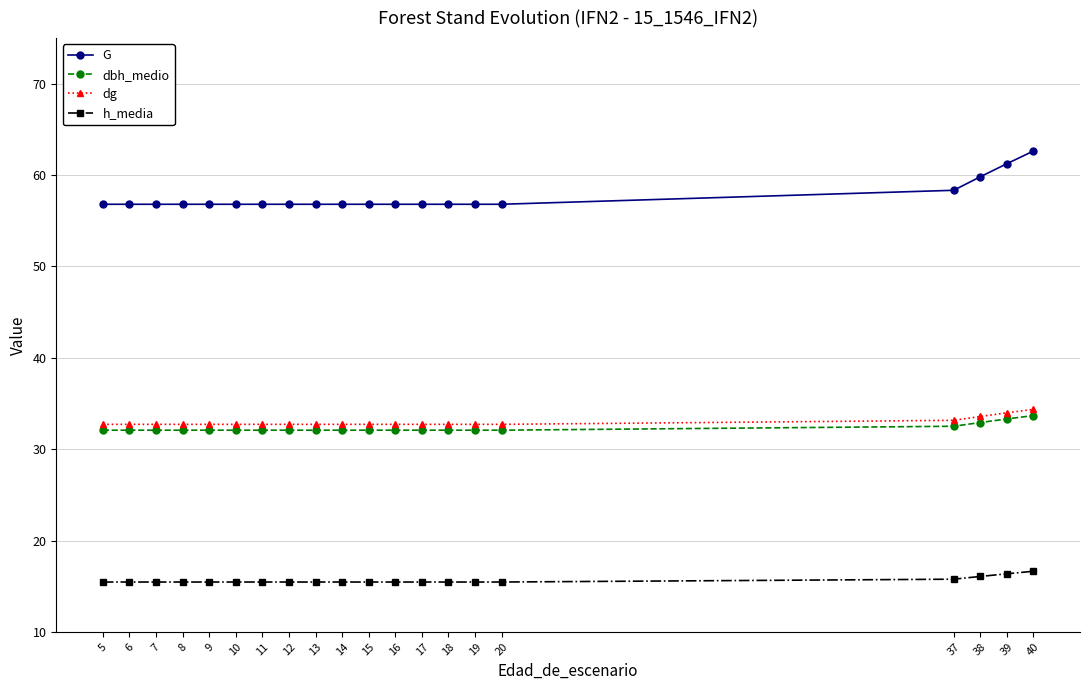

True or false: dbh_medio has a value of 21.6 at 16.

False